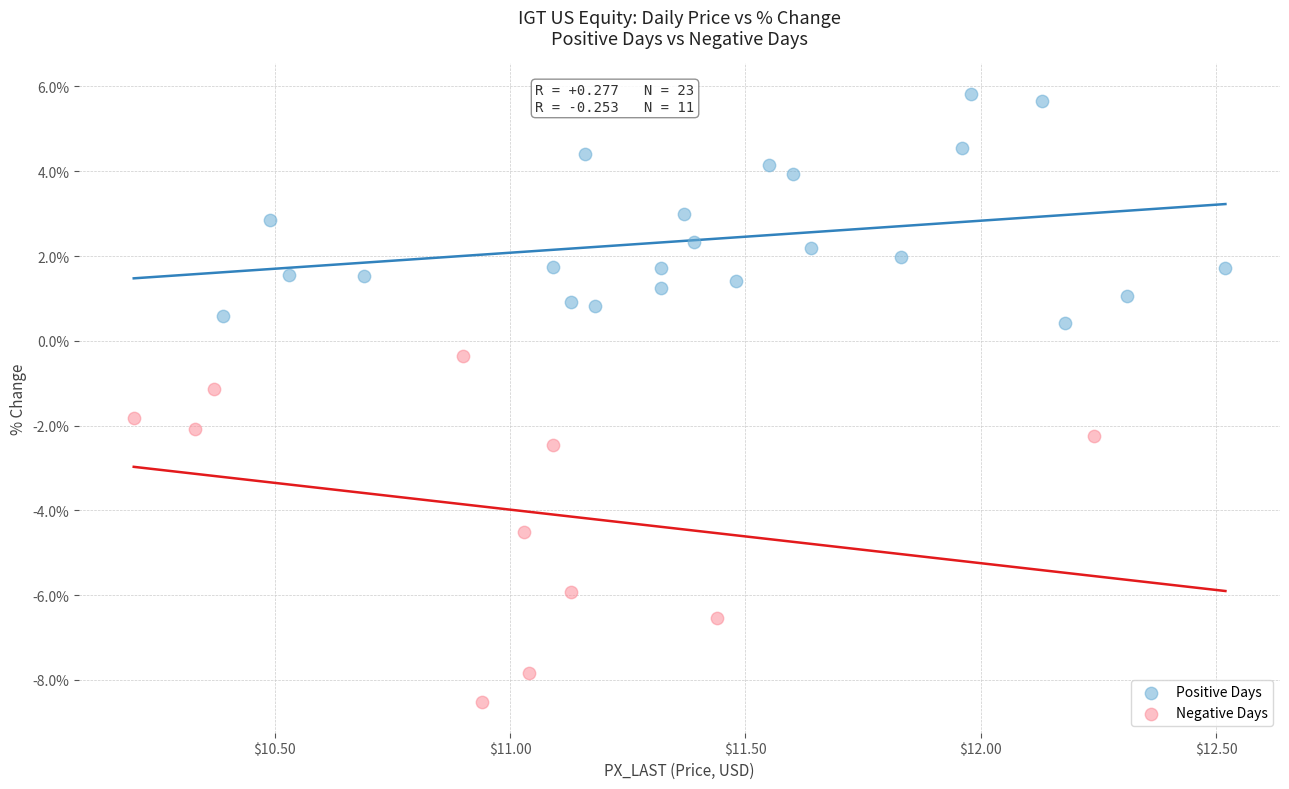

Which series reaches the minimum Y coordinate?

Negative Days